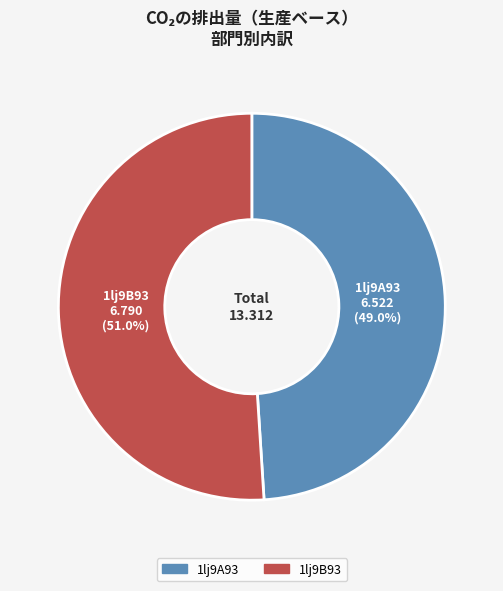

To the nearest percent, what is the combined percentage of 1lj9A93 and 1lj9B93?

100%